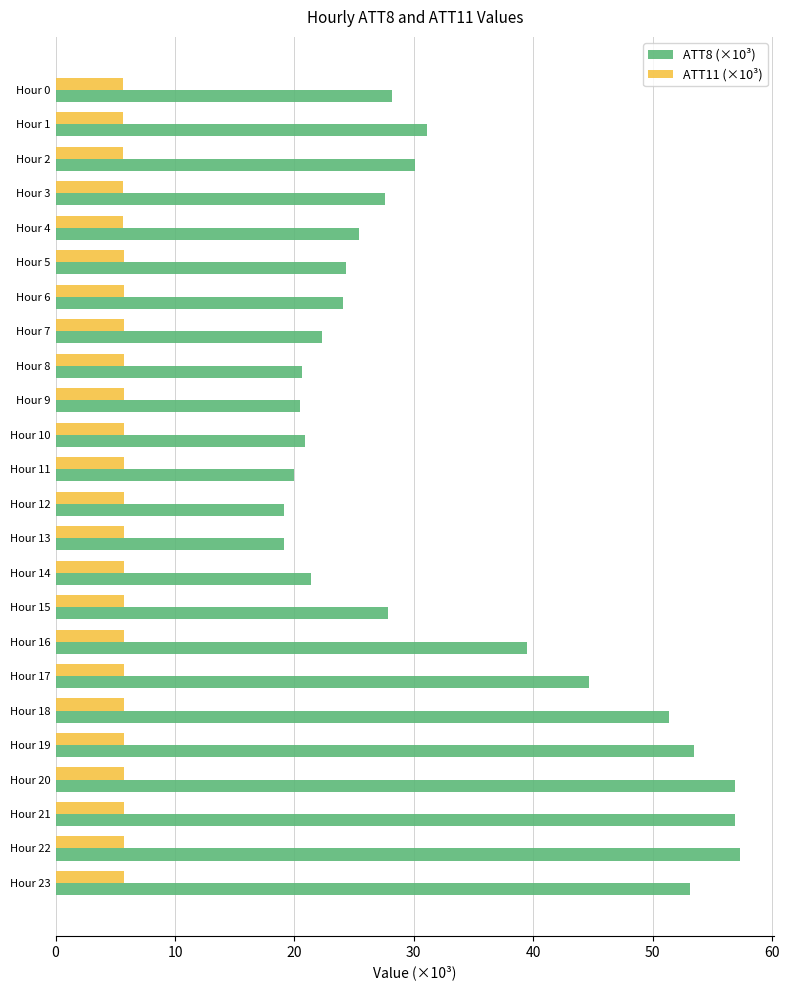

List the series in order of their overall mean, highest first.

ATT8 (×10³), ATT11 (×10³)